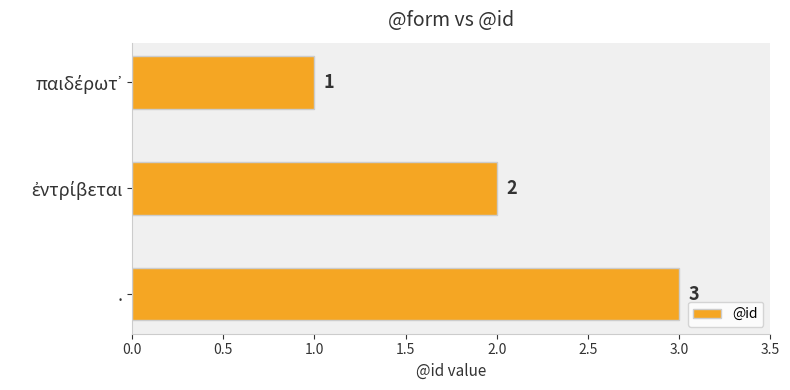

What is the sum of all values?

6